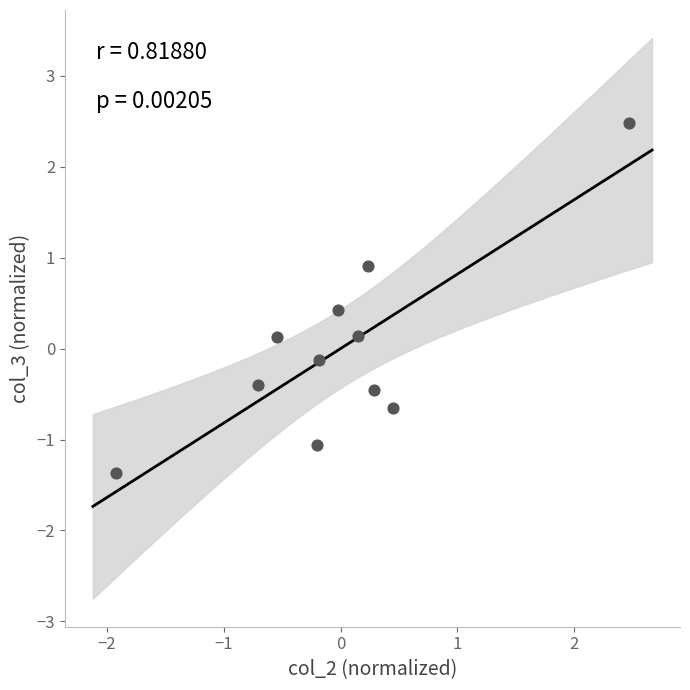

What is the range of X values (max minus min)?

4.4